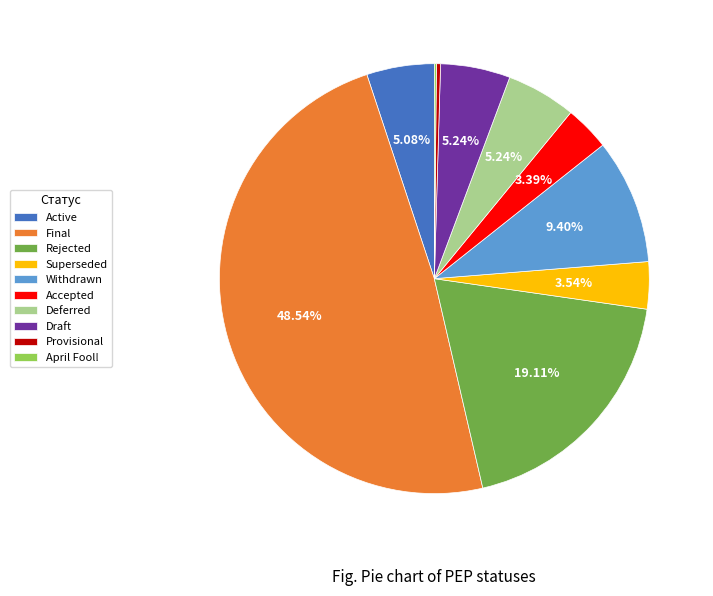

Is the sum of Rejected and Withdrawn greater than half?

No